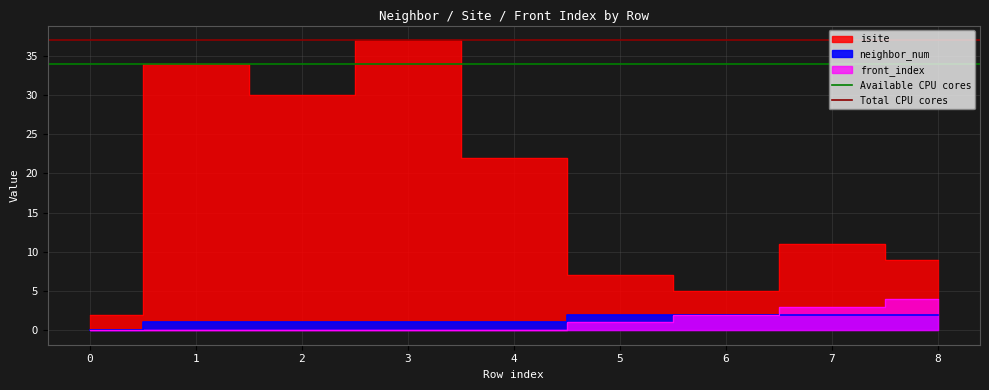

The Available CPU cores series shows 23 at 0. True or false?

False